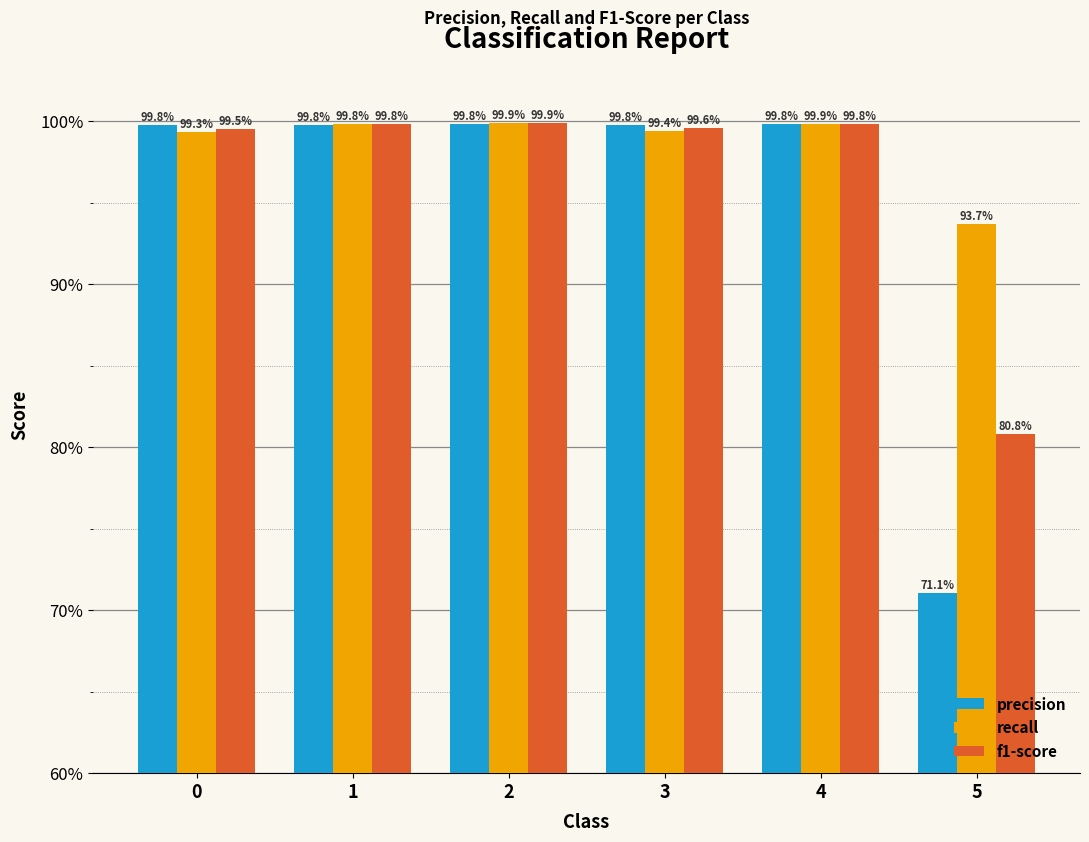

Does the chart contain any negative values?

No